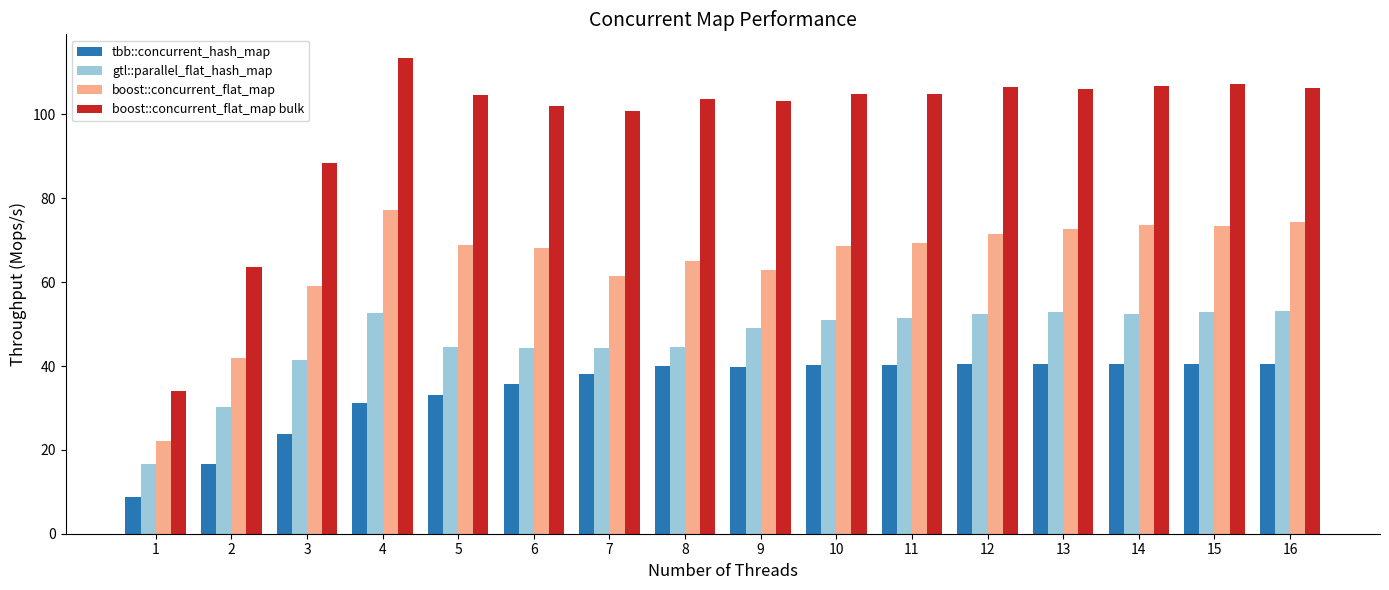

What is the spread (max minus min) of values at 7?

62.5